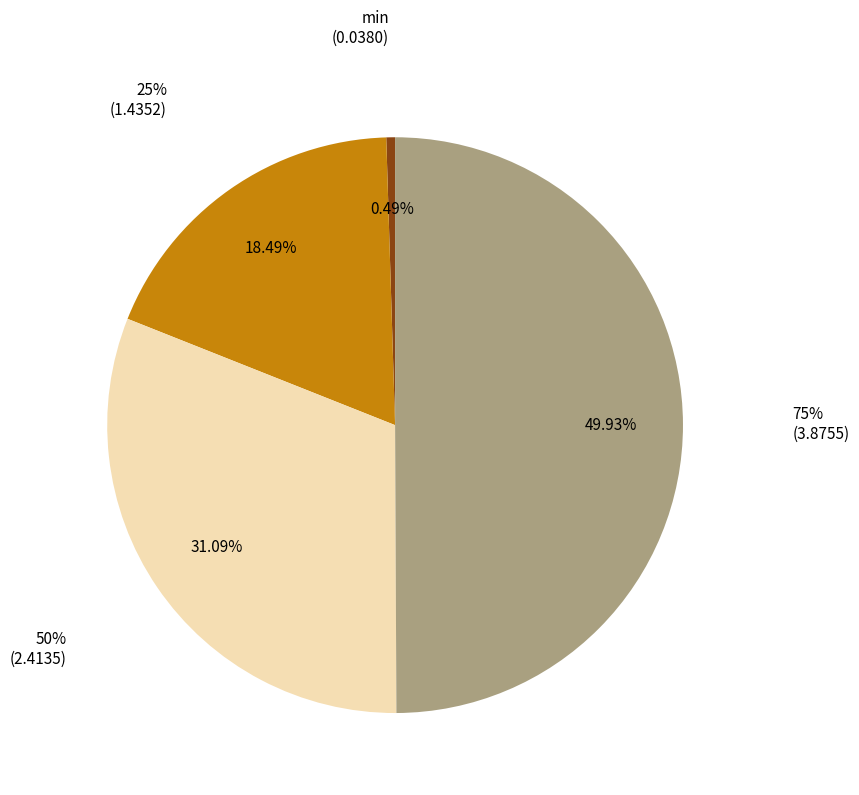

To the nearest percent, what is the difference between the largest and smallest slice percentages?

49%